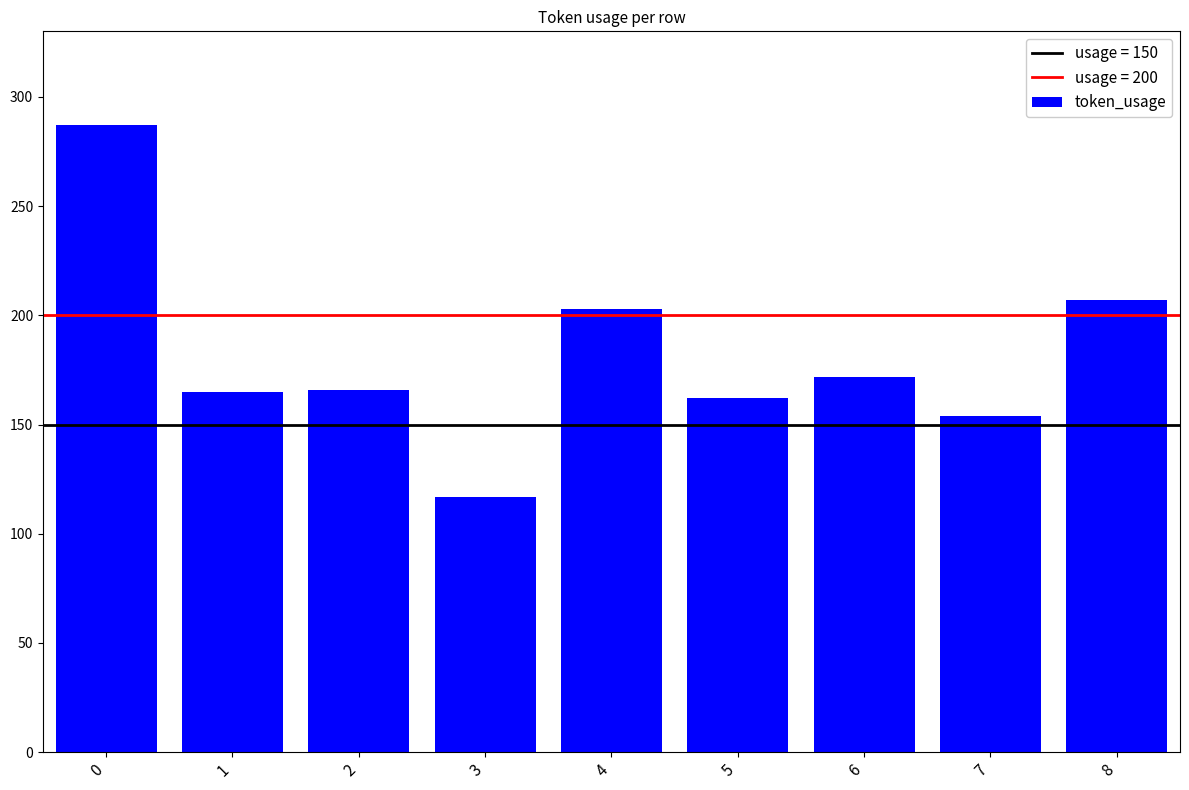

The chart shows a value of 172 at 6. True or false?

True